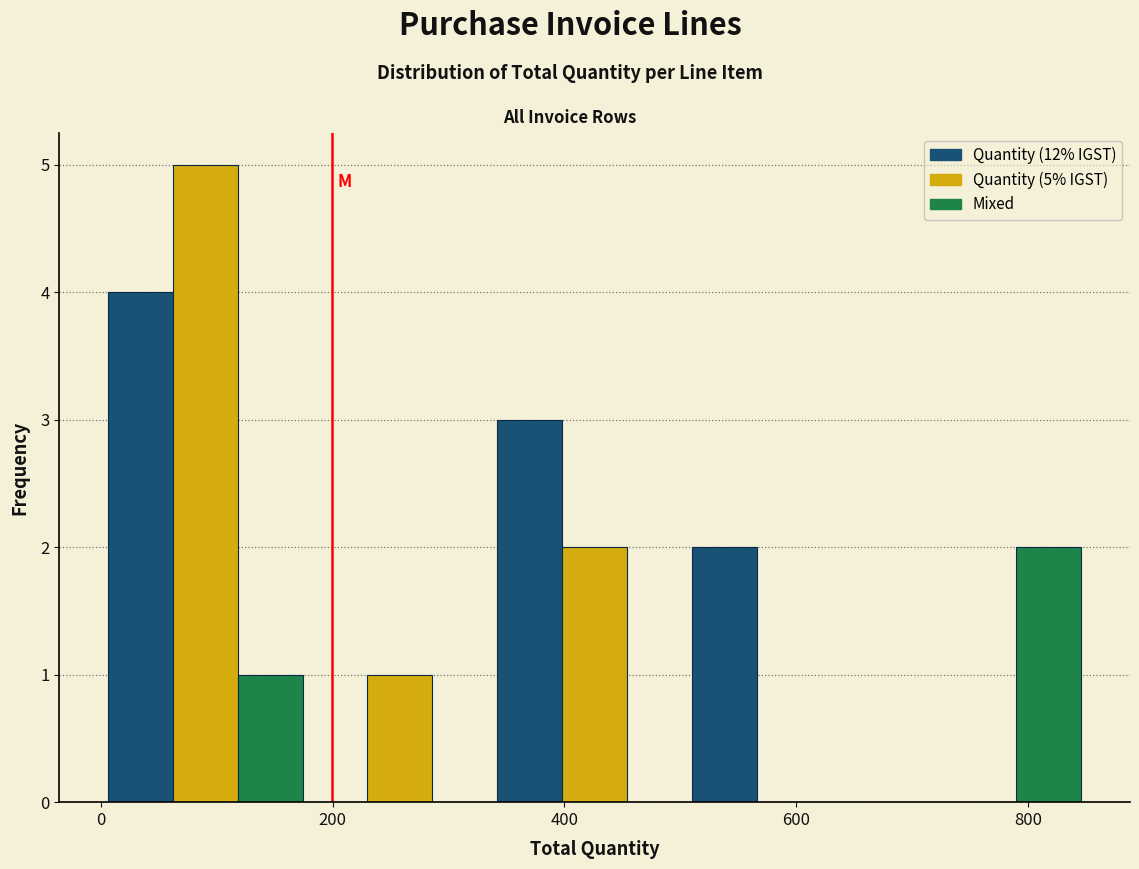

Read against the x-axis, roughly where is the centre of the tallest bar?

100